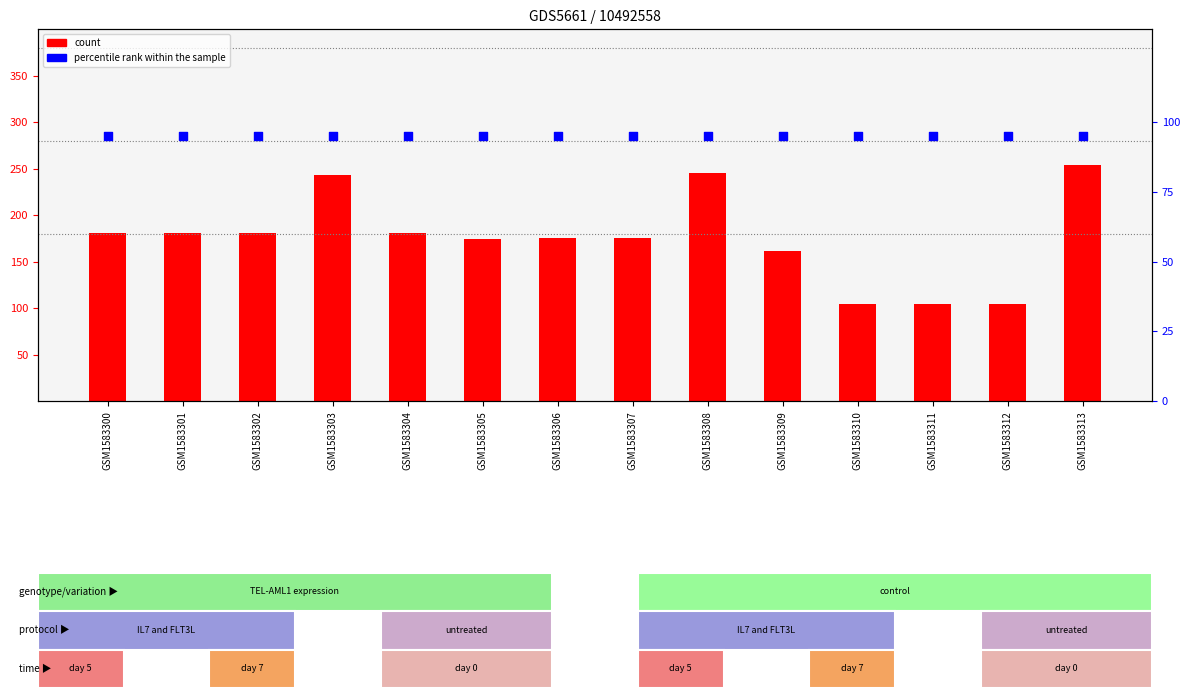

Which series has the largest total across all categories?

count